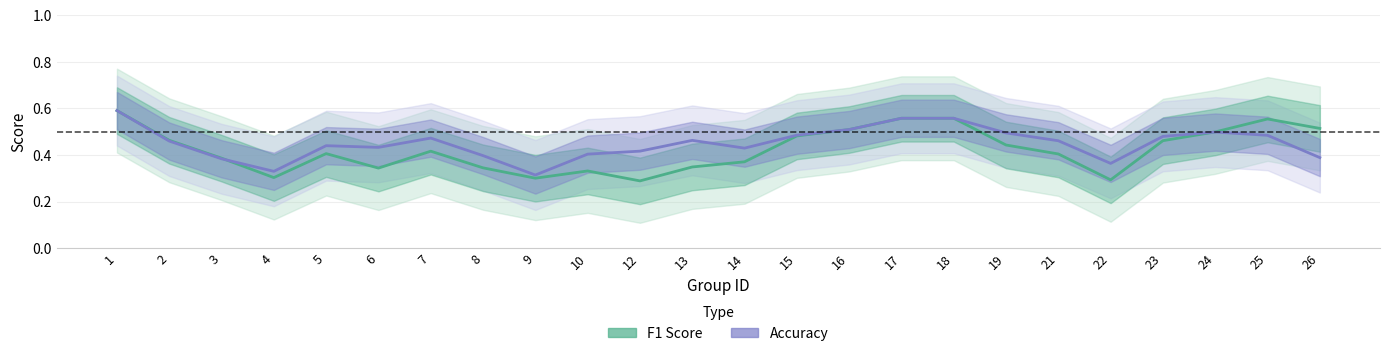

What is the difference between the maximum and second lowest values in the Accuracy series?

0.3